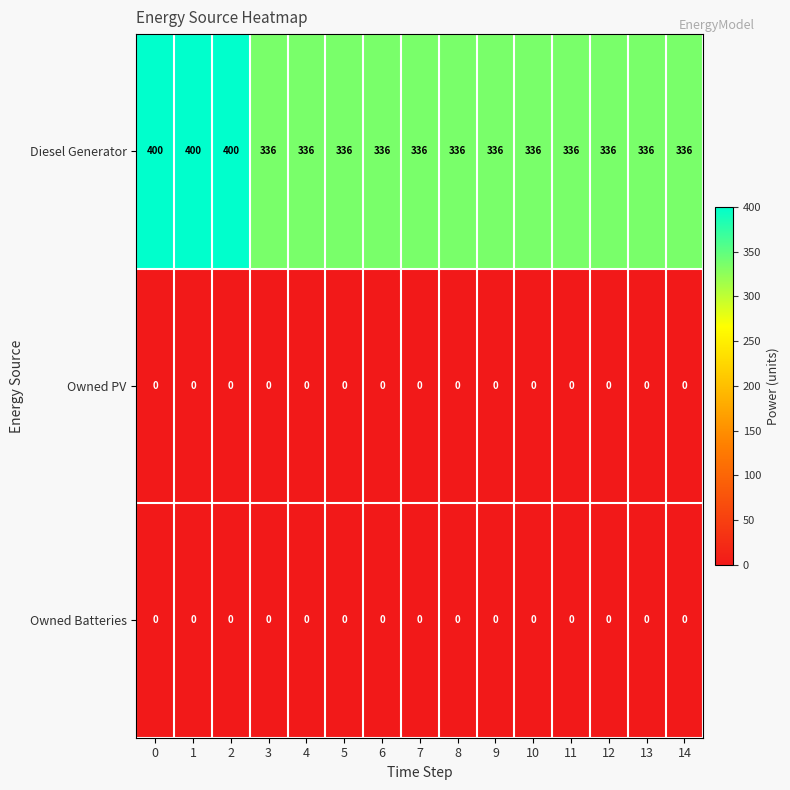

True or false: Owned Batteries has a value of 0 at 9.

True